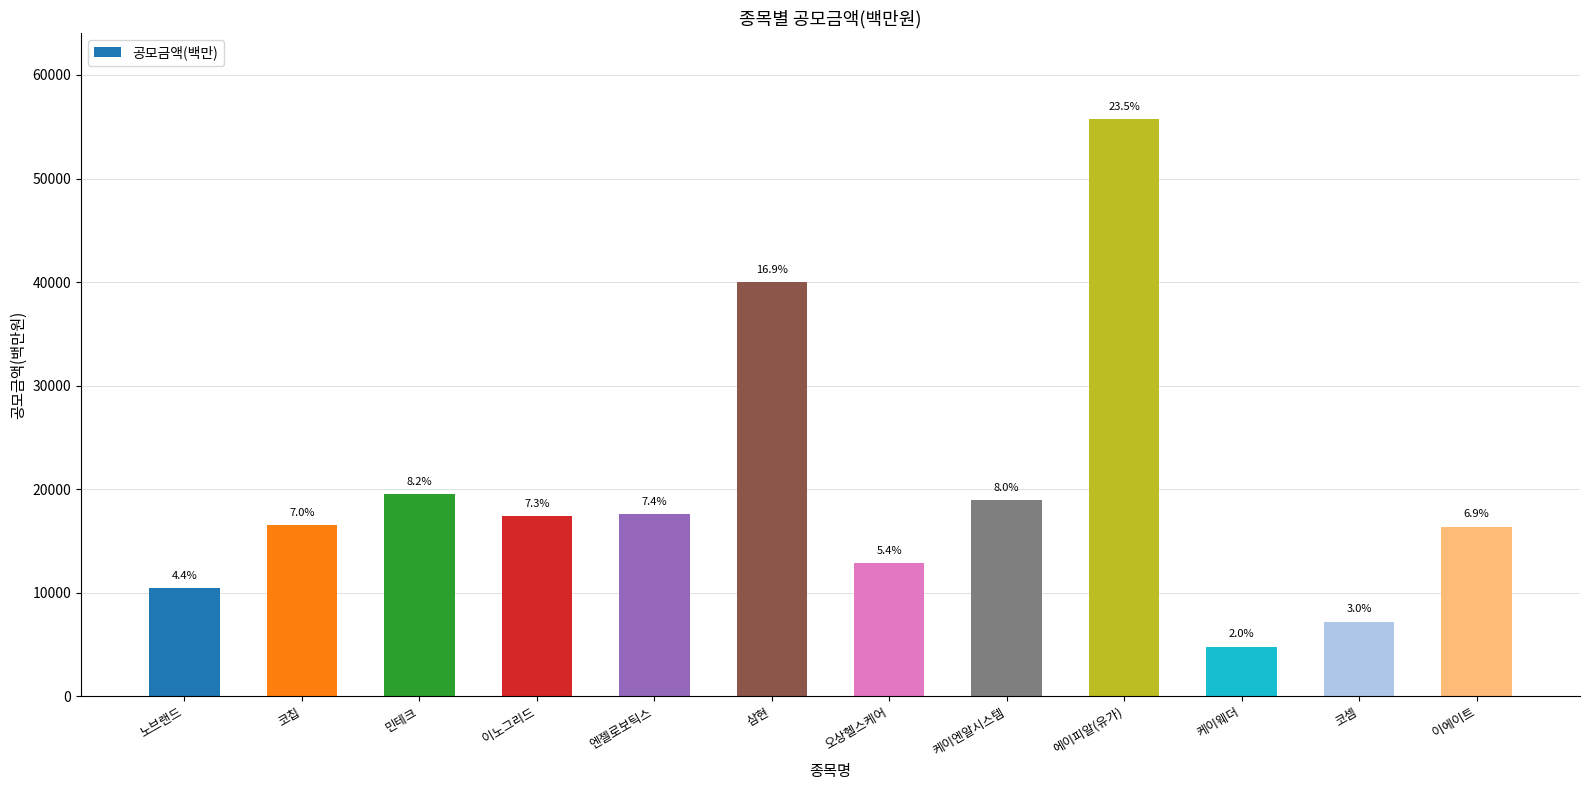

Are the bars horizontal?

No